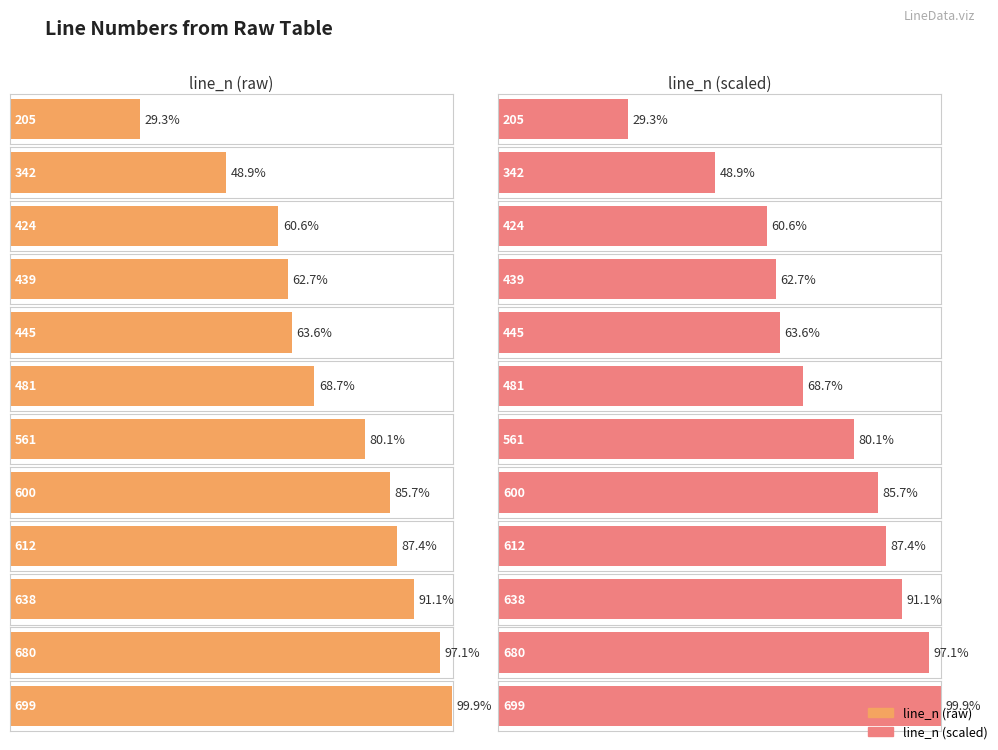

Does the chart contain any negative values?

No